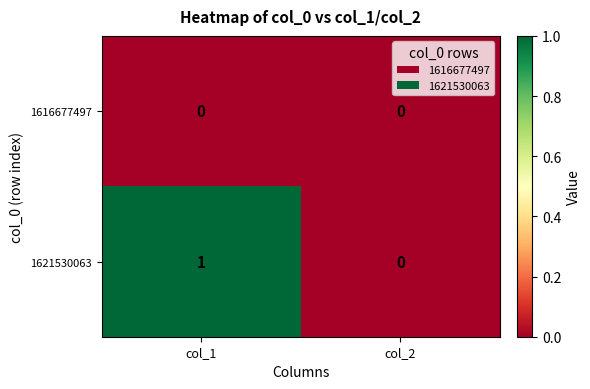

Which category has the highest value in the 1621530063 series?

col_1